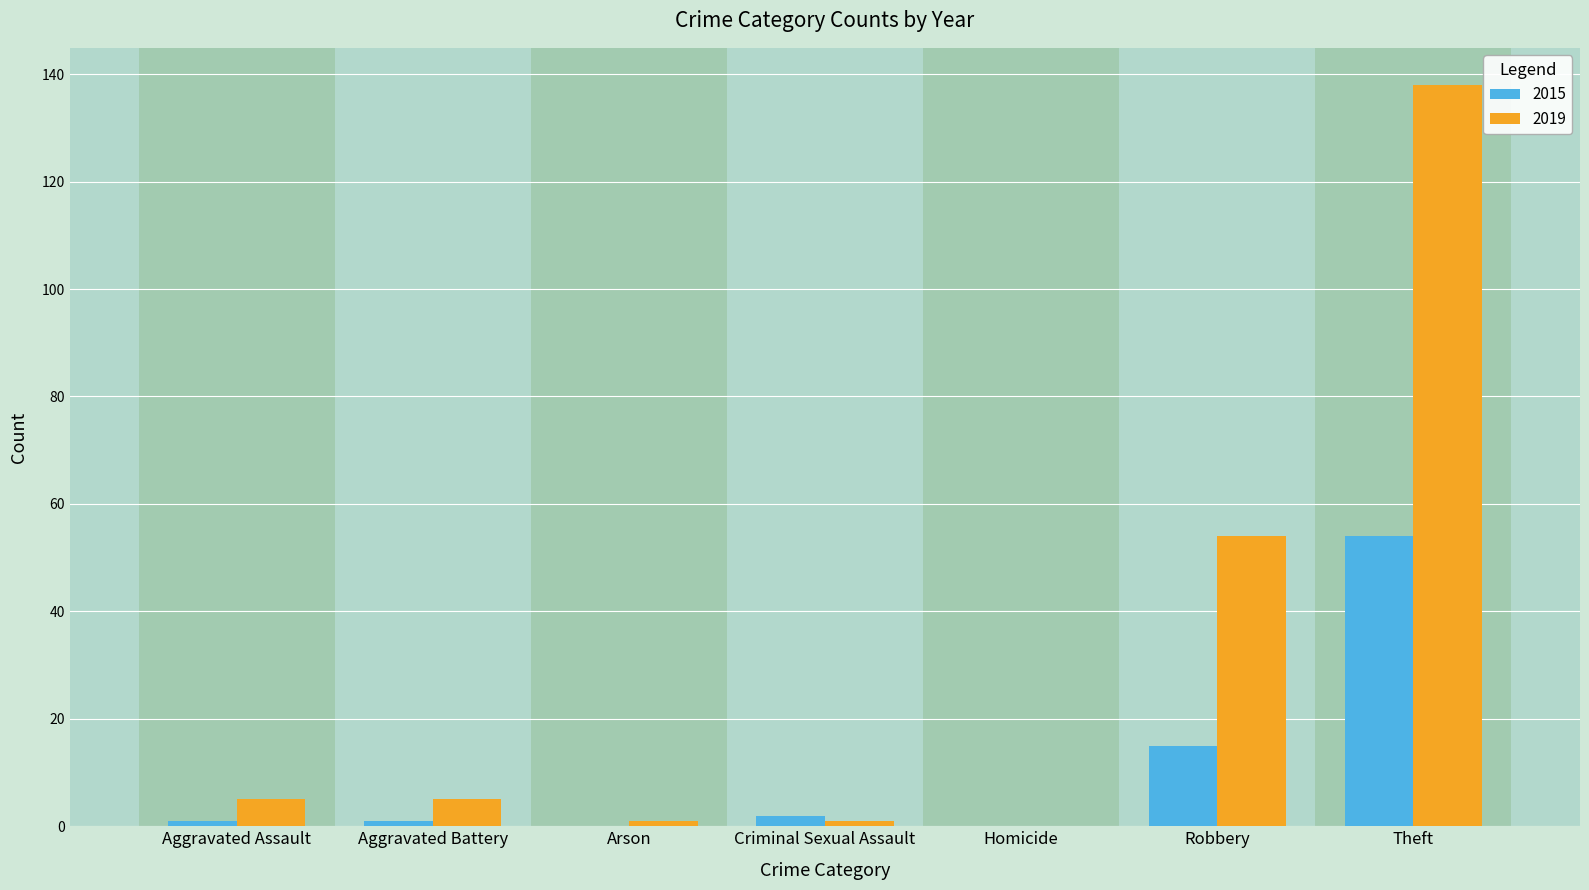

Reading left to right, transcribe all the data shown in this chart.

2015: Aggravated Assault=1	Aggravated Battery=1	Arson=0	Criminal Sexual Assault=2	Homicide=0	Robbery=15	Theft=54
2019: Aggravated Assault=5	Aggravated Battery=5	Arson=1	Criminal Sexual Assault=1	Homicide=0	Robbery=54	Theft=138